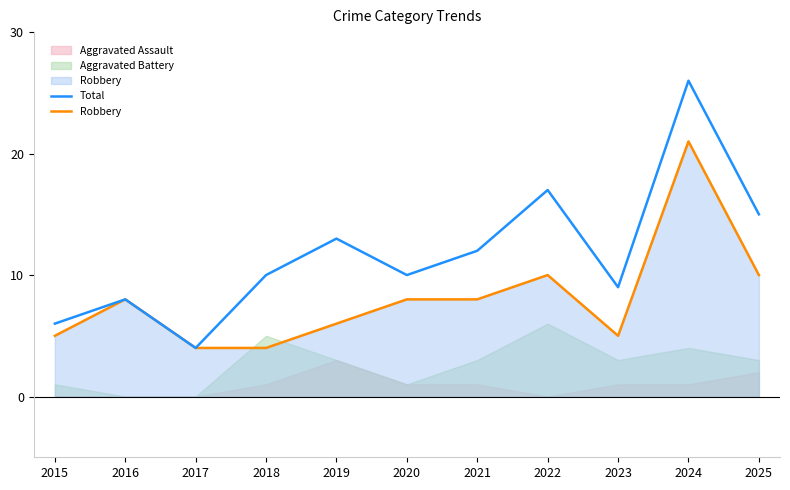

What is the spread (max minus min) of values at 2015?

1